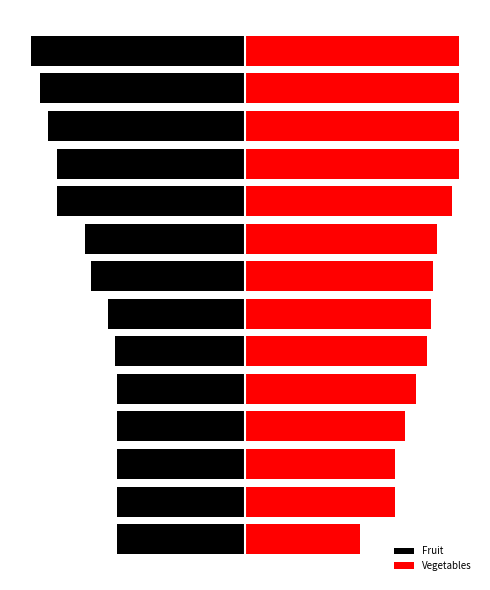

Reading left to right, transcribe all the data shown in this chart.

Fruit: 0=-60	1=-60	2=-60	3=-60	4=-60	5=-61	6=-64	7=-72	8=-75	9=-88	10=-88	11=-92	12=-96	13=-100
Vegetables: 0=54	1=70	2=70	3=75	4=80	5=85	6=87	7=88	8=90	9=97	10=100	11=100	12=100	13=100